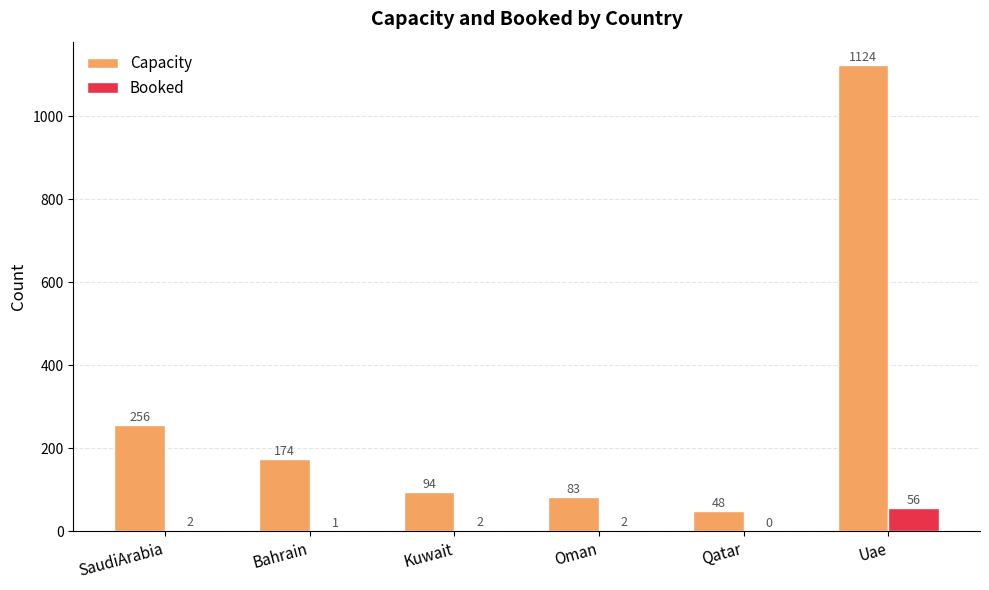

Reading right to left, transcribe all the data shown in this chart.

Capacity: 1124	48	83	94	174	256
Booked: 56	0	2	2	1	2